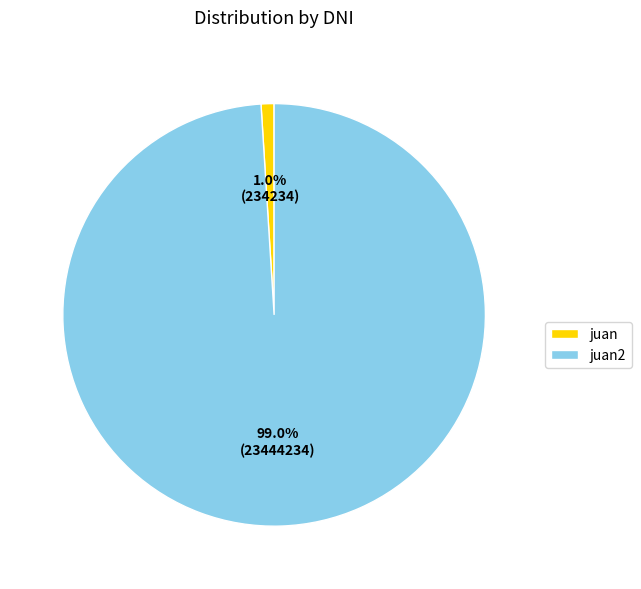

Which has a higher value, juan2 or juan?

juan2